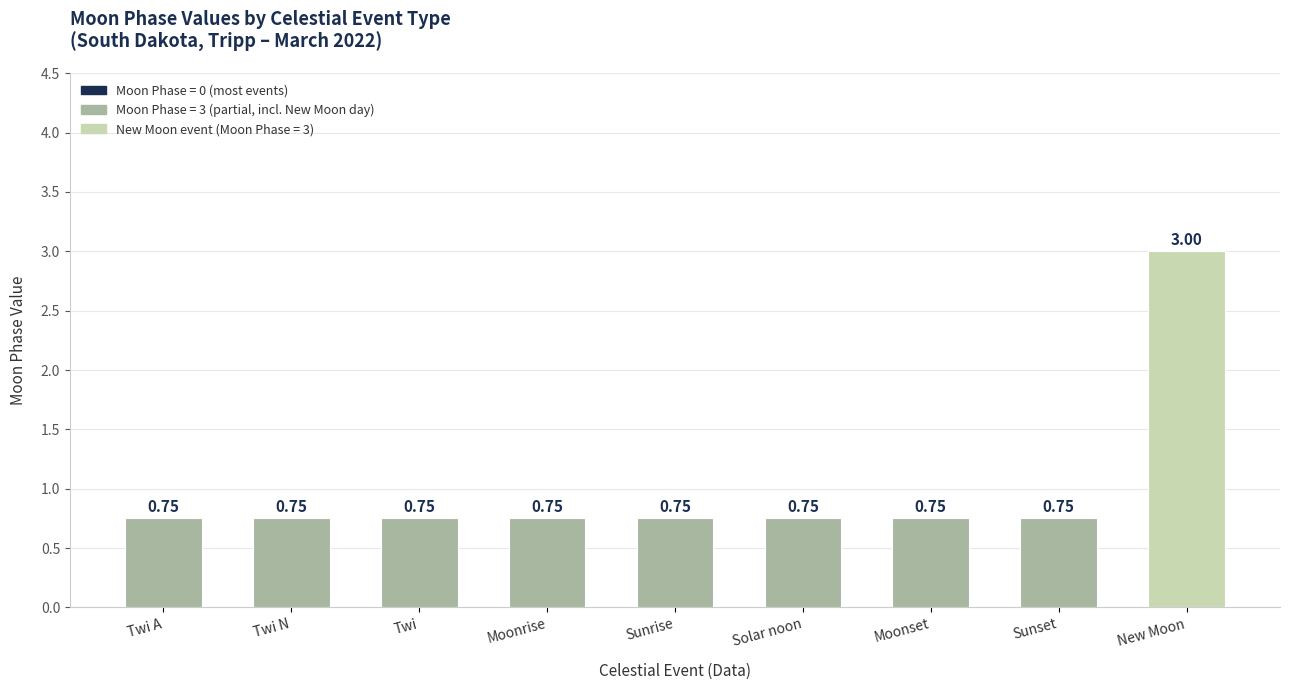

What position from the right is Sunrise?

5